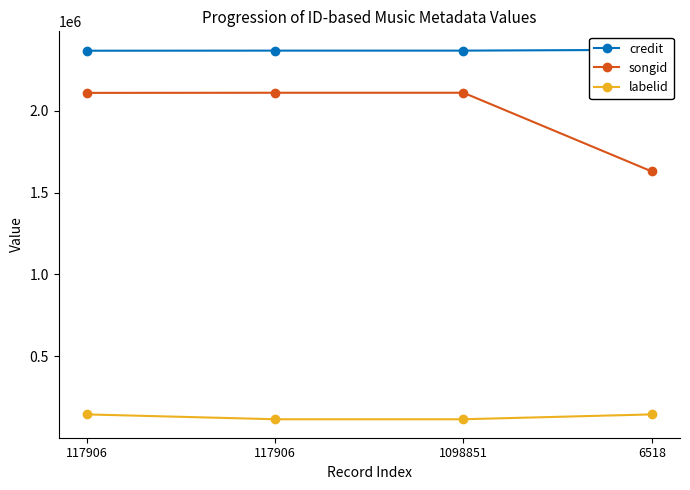

Read the credit value at 117906.

2366939